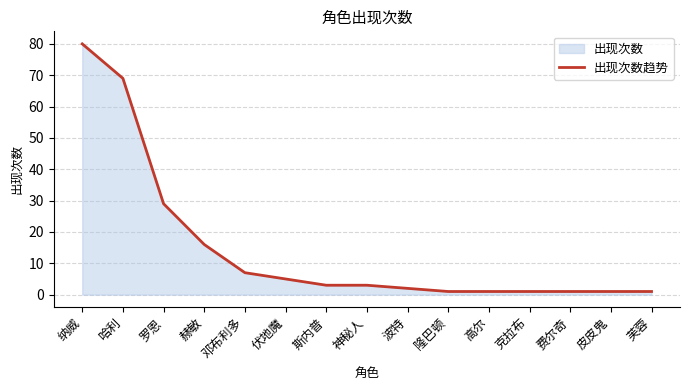

How many lines are shown in the chart?

1